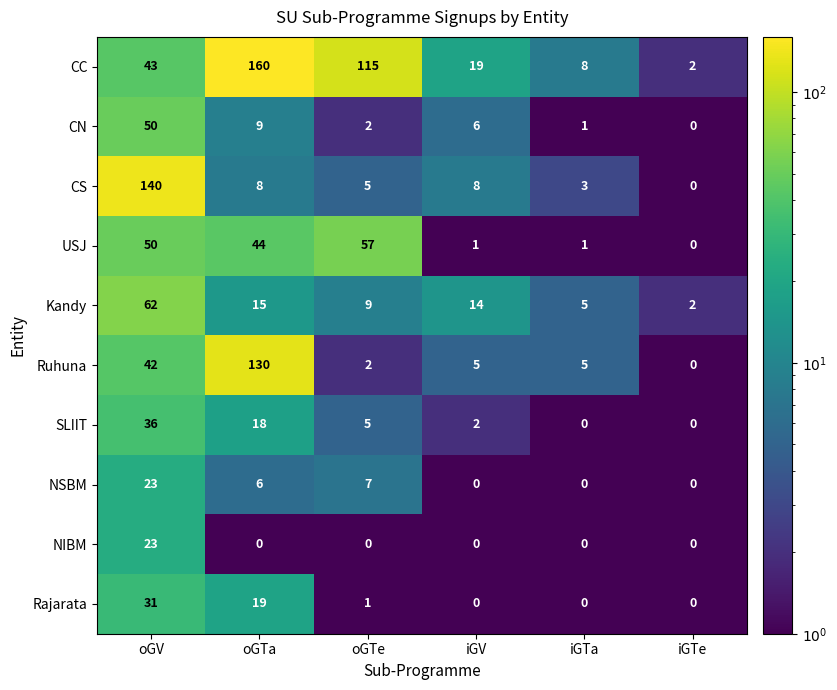

Count the number of data series in this chart.

10